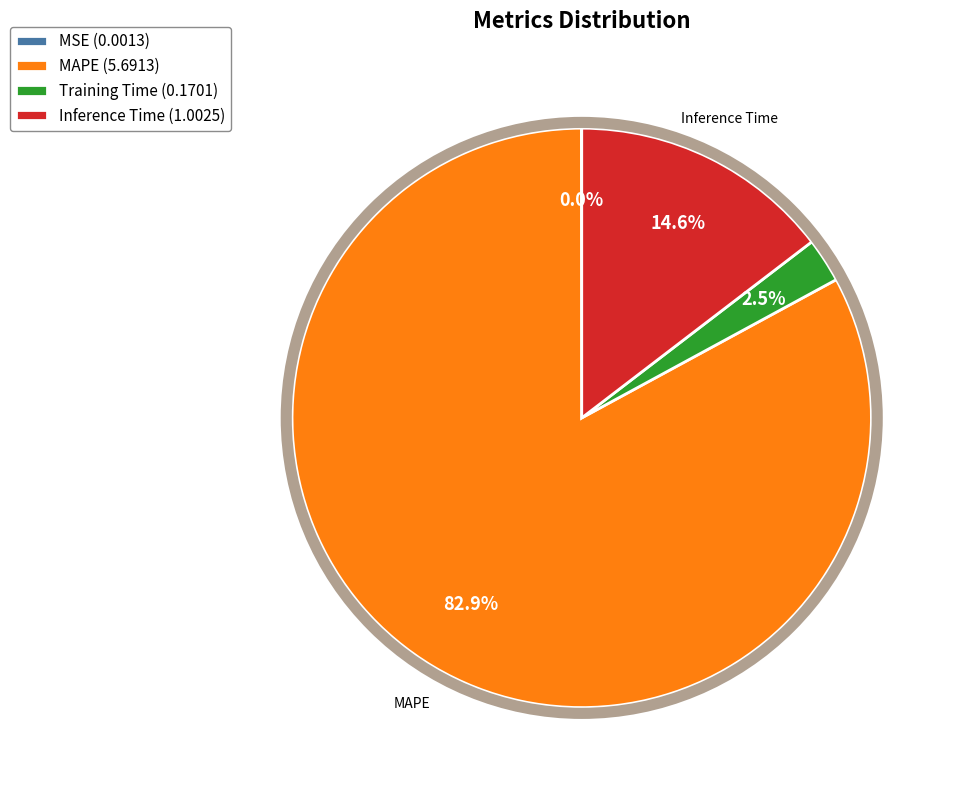

Is it true that Inference Time is 5% of the pie?

False